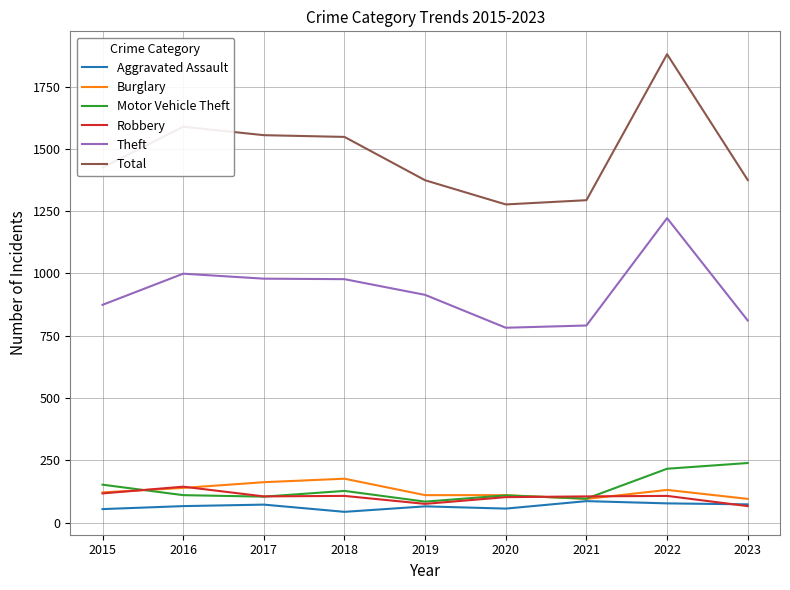

In Motor Vehicle Theft, how many points are higher than both neighbors (excluding endpoints)?

2